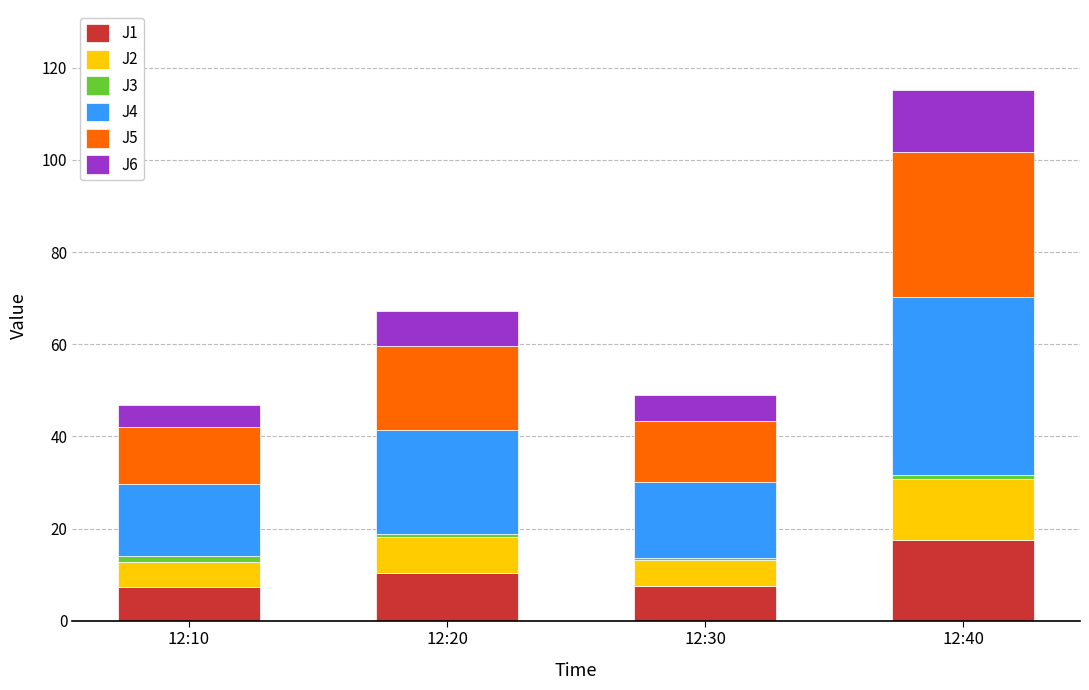

What is the difference between the maximum and minimum values in the J1 series?

10.4